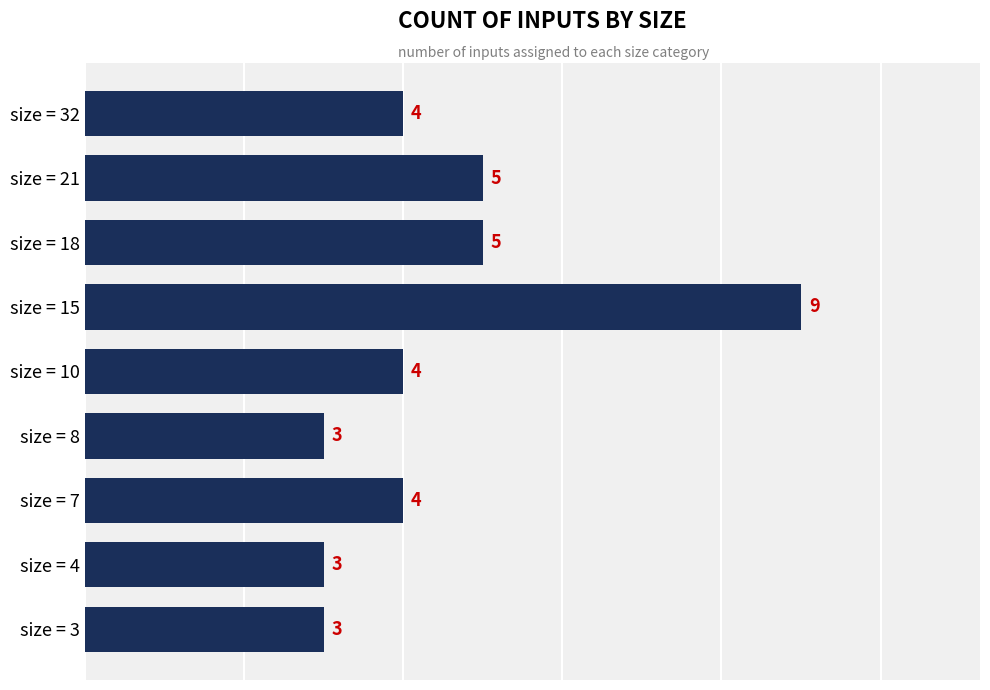

Count the values in the range 3 to 5.

8